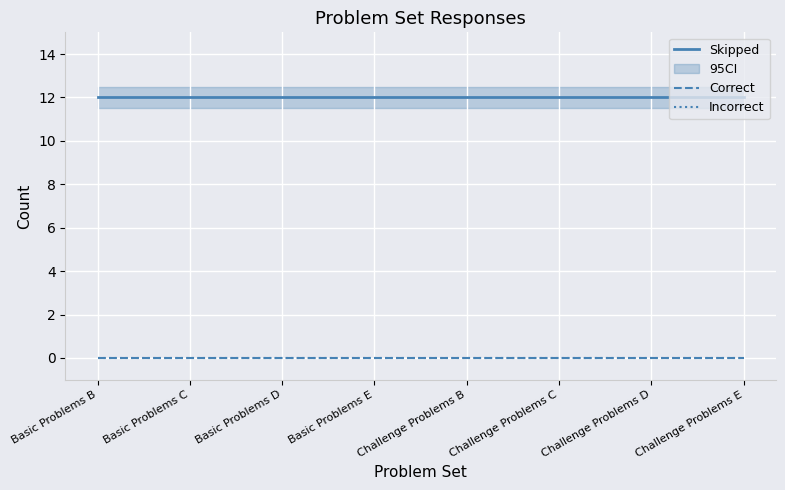

List the labels in order of Correct value, largest first.

Basic Problems B, Basic Problems C, Basic Problems D, Basic Problems E, Challenge Problems B, Challenge Problems C, Challenge Problems D, Challenge Problems E